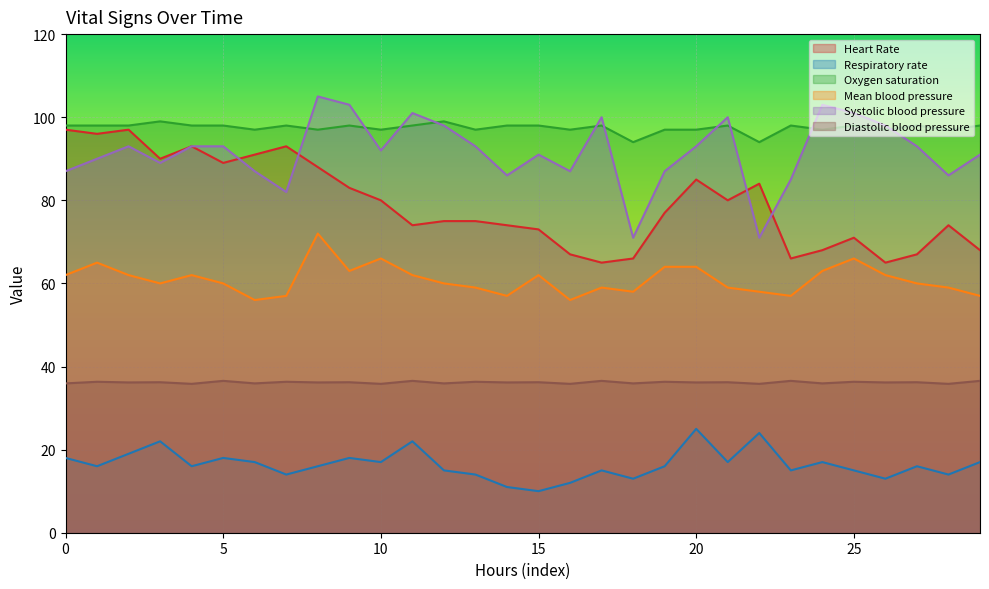

True or false: Heart Rate and Diastolic blood pressure cross at least once.

False